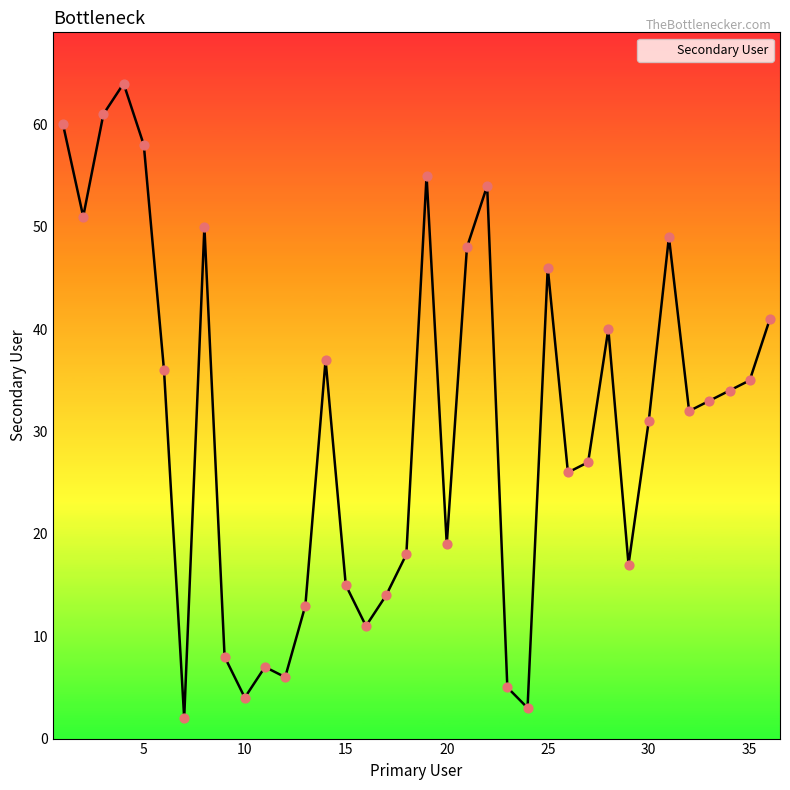

What is the greatest value displayed?

64